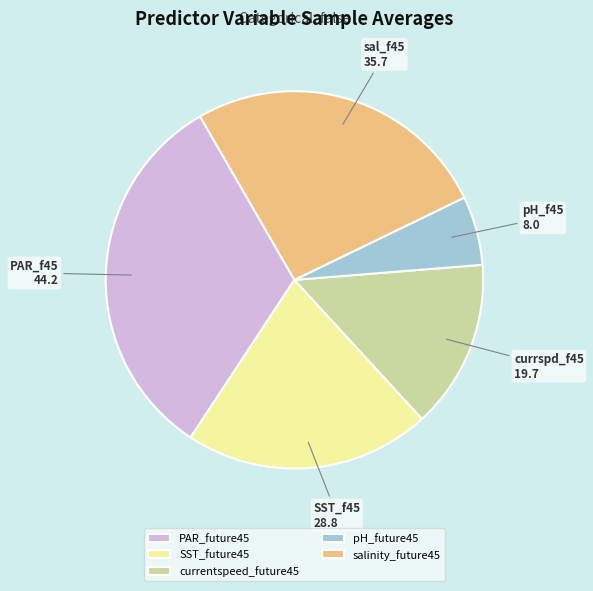

Is there a majority slice in this chart?

No